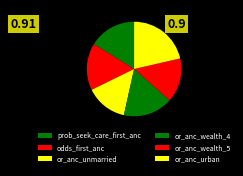

What is the change in value from odds_first_anc to or_anc_wealth_5?

-0.1